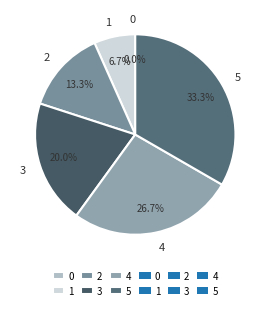

Is the sum of 3 and 5 greater than half?

Yes